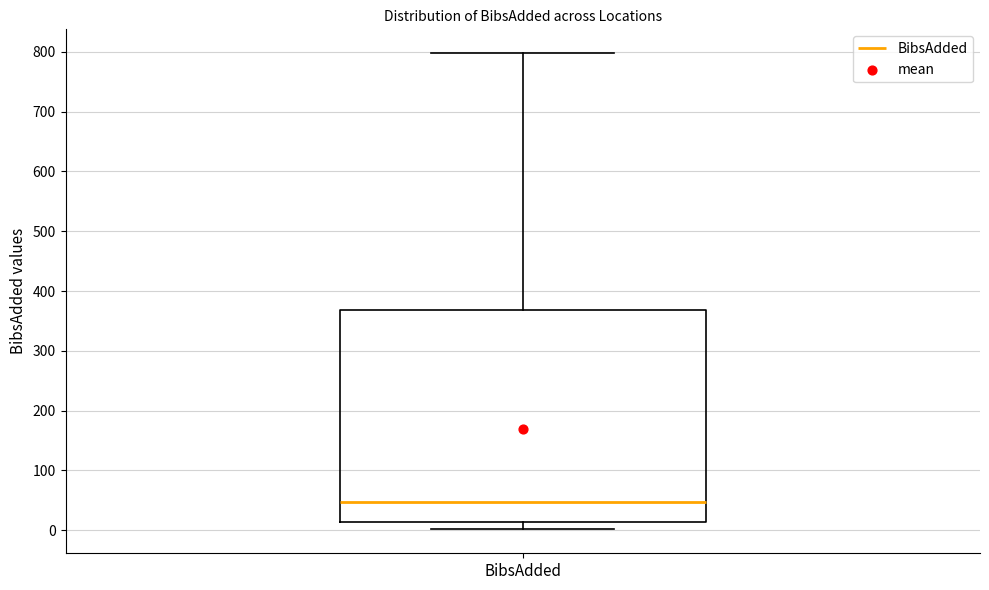

Transcribe this box plot: give where the median line is, the range the box spans, and where the two whiskers end, as read against the y-axis. The values are not printed on the chart, so give them approximately, as read against the axis.

median 50, box 10 to 370, whiskers 0 to 800